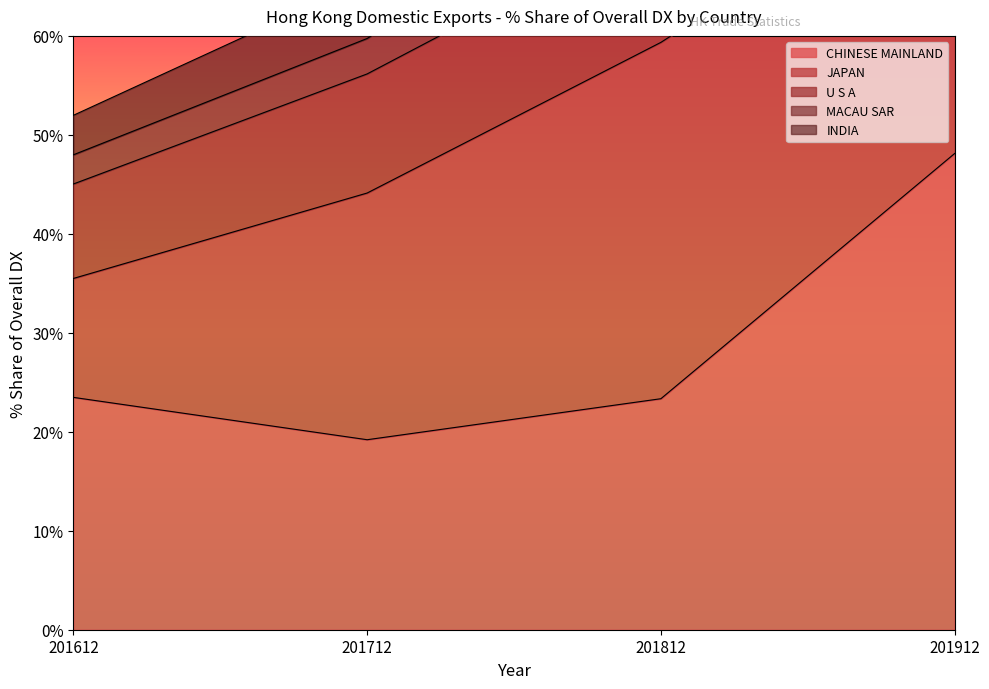

What is the value of the MACAU SAR point at the 2nd from the left?

3.6